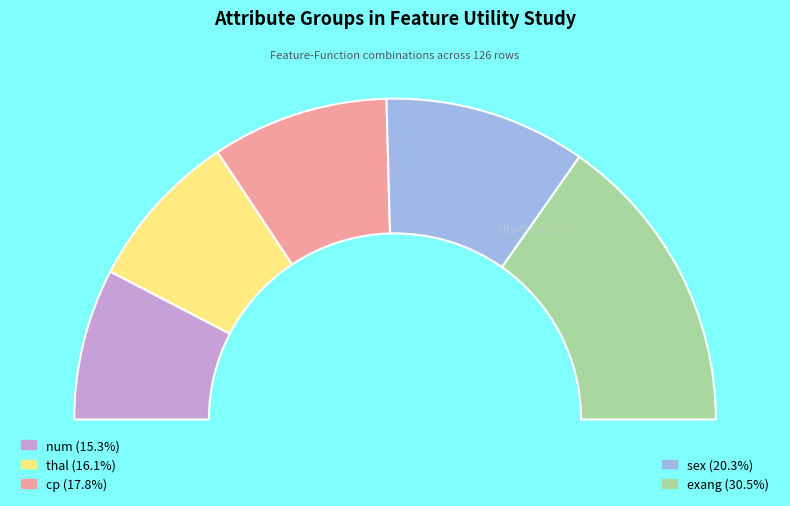

To the nearest percent, what is the average slice percentage?

20%